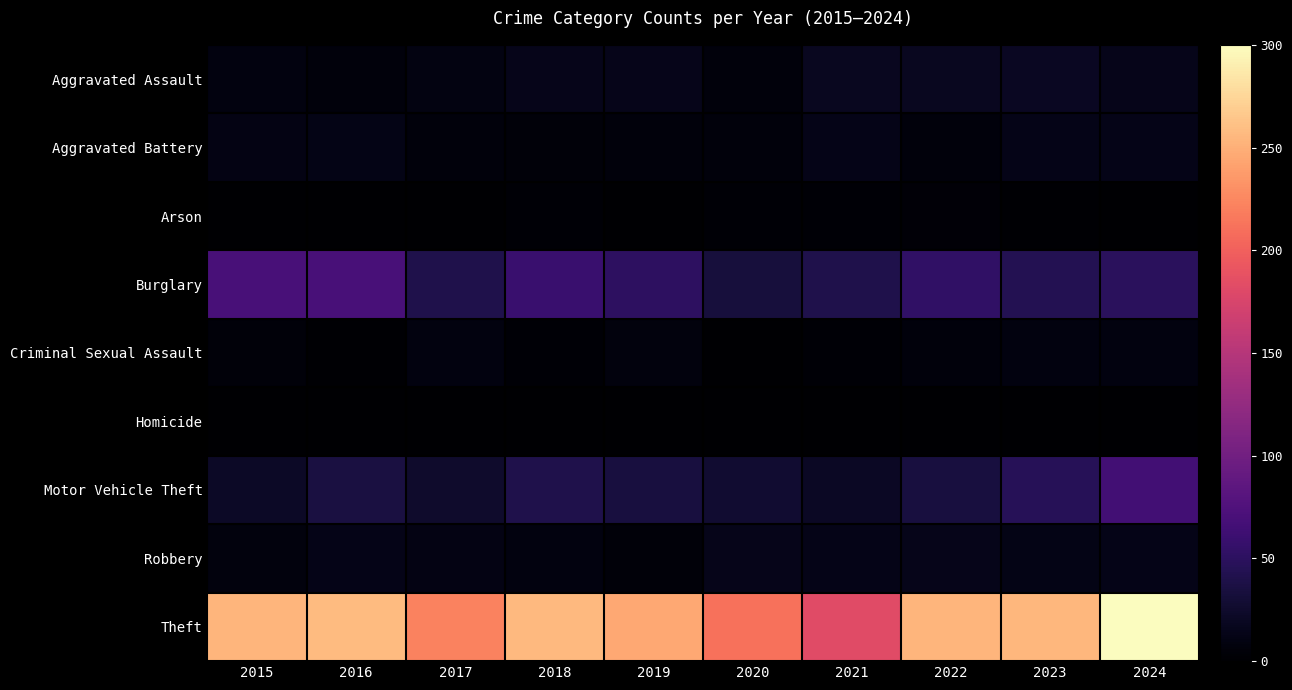

Reading left to right, what are all the values shown in this chart?

Aggravated Assault: 2015=9	2016=7	2017=10	2018=15	2019=15	2020=6	2021=18	2022=18	2023=19	2024=15
Aggravated Battery: 2015=11	2016=12	2017=7	2018=5	2019=6	2020=6	2021=13	2022=6	2023=14	2024=13
Arson: 2015=1	2016=0	2017=1	2018=3	2019=1	2020=3	2021=3	2022=4	2023=2	2024=0
Burglary: 2015=70	2016=70	2017=41	2018=59	2019=51	2020=33	2021=41	2022=53	2023=44	2024=49
Criminal Sexual Assault: 2015=5	2016=2	2017=9	2018=3	2019=8	2020=1	2021=3	2022=7	2023=9	2024=9
Homicide: 2015=0	2016=1	2017=1	2018=0	2019=0	2020=1	2021=0	2022=1	2023=0	2024=0
Motor Vehicle Theft: 2015=22	2016=36	2017=25	2018=41	2019=35	2020=28	2021=21	2022=35	2023=46	2024=65
Robbery: 2015=8	2016=13	2017=11	2018=9	2019=5	2020=15	2021=14	2022=15	2023=12	2024=13
Theft: 2015=254	2016=257	2017=222	2018=256	2019=246	2020=212	2021=182	2022=254	2023=255	2024=300